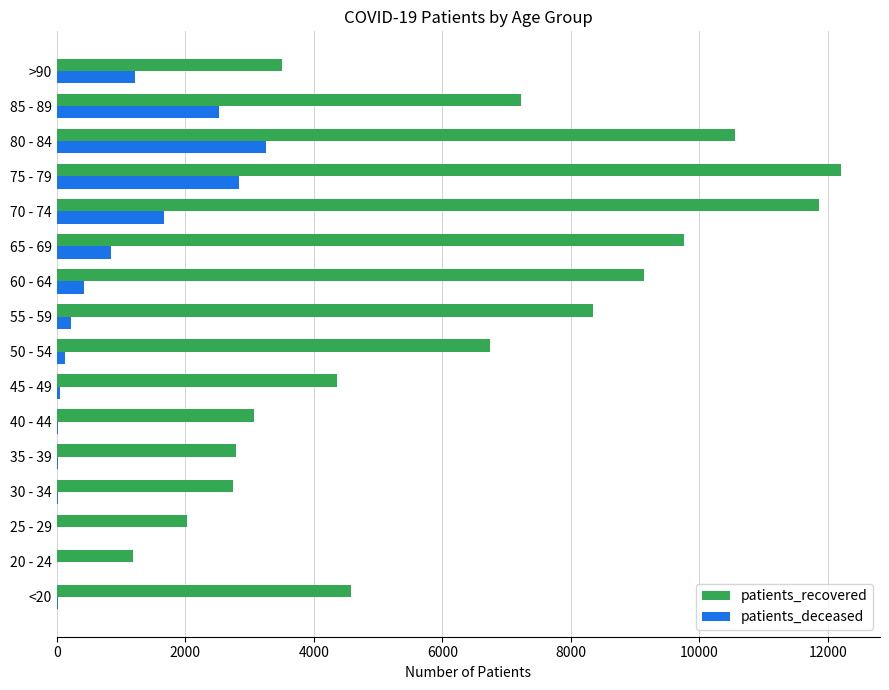

What is the sum of all patients_deceased values?

13234